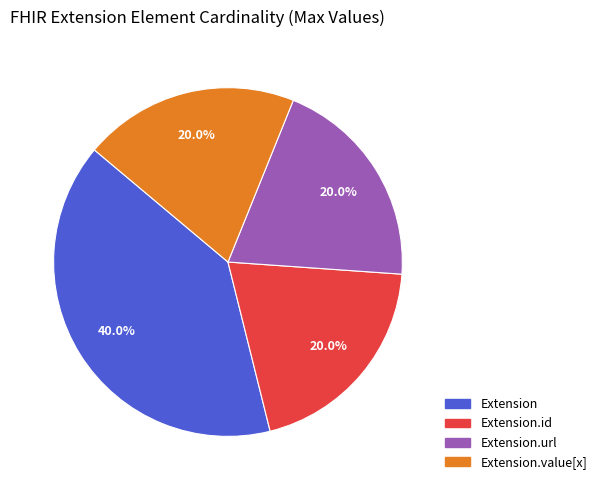

Does any single category account for the majority?

No